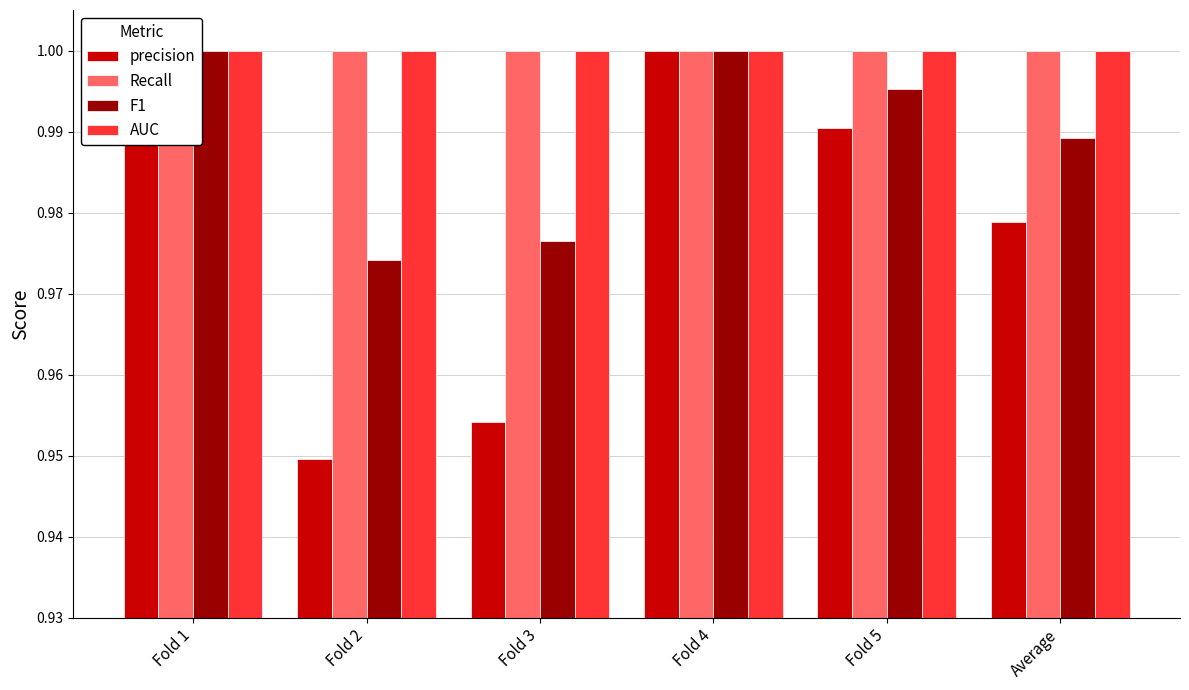

Is it true that Recall equals 1.0 at Fold 4?

True